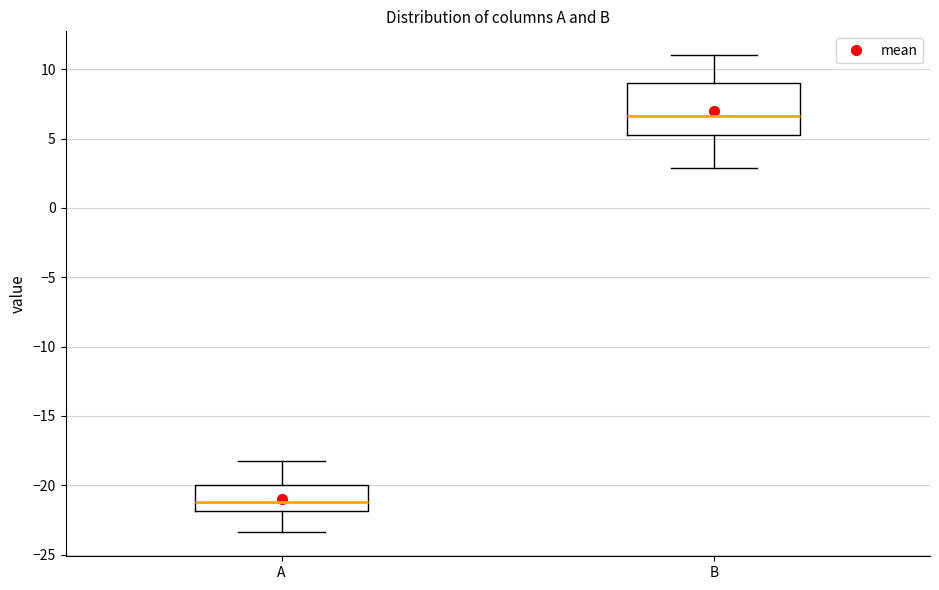

Reading left to right, transcribe this box plot: for each box, give where its median line is, the range the box spans, and where its two whiskers end, as read against the y-axis. The values are not printed on the chart, so give them approximately, as read against the axis.

A: median -21.0, box -22.0 to -20.0, whiskers -23.5 to -18.0
B: median 6.5, box 5.5 to 9.0, whiskers 3.0 to 11.0